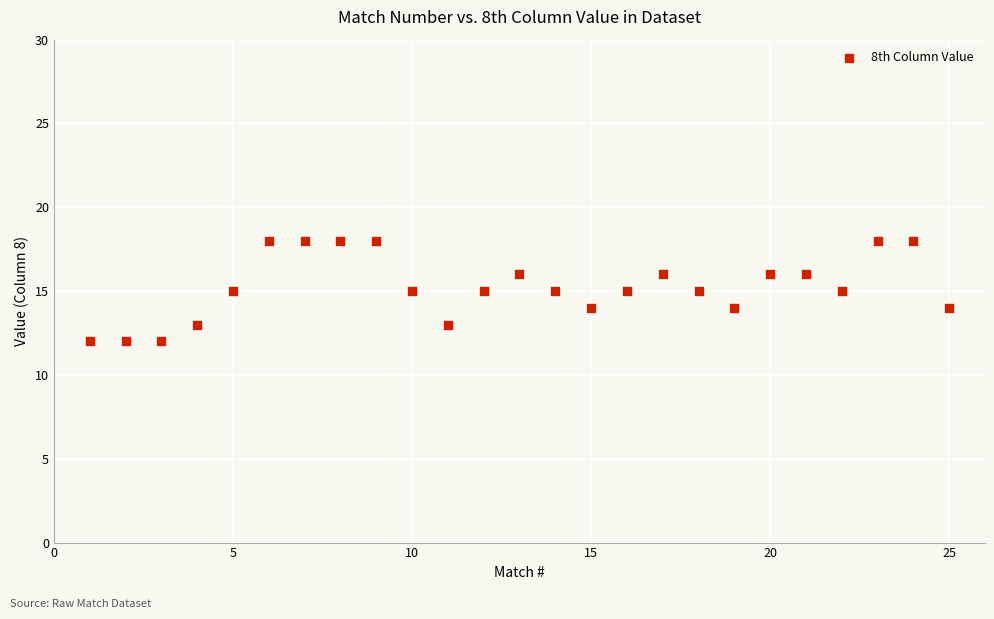

What is the range of X values (max minus min)?

24